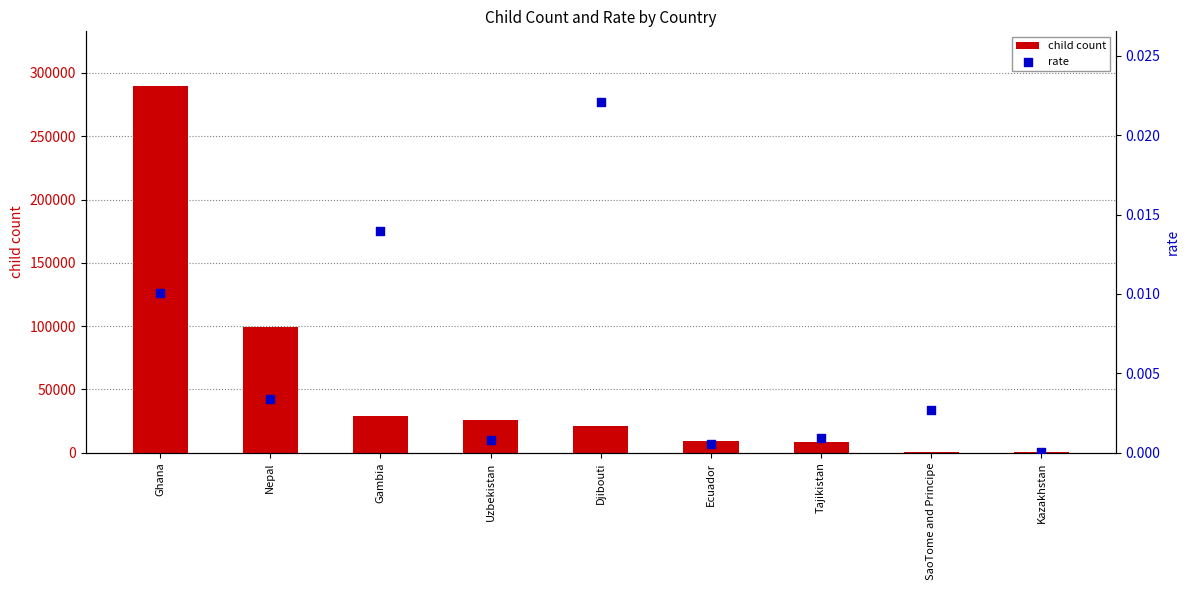

Which series has the largest total across all categories?

child count